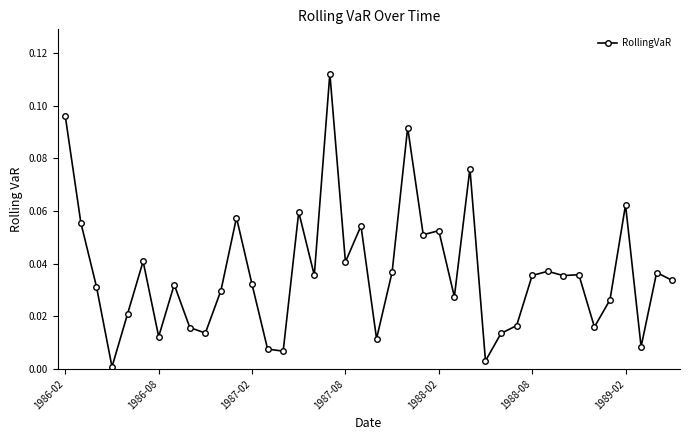

True or false: the data has more than 1 interior local peaks.

True